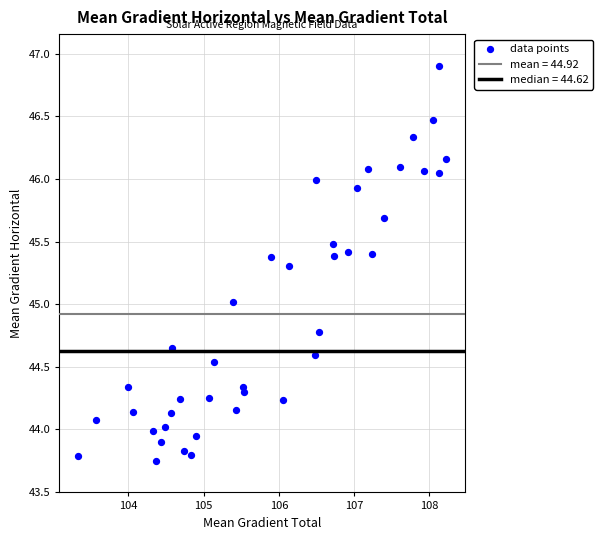

What is the range of X values (max minus min)?

4.9